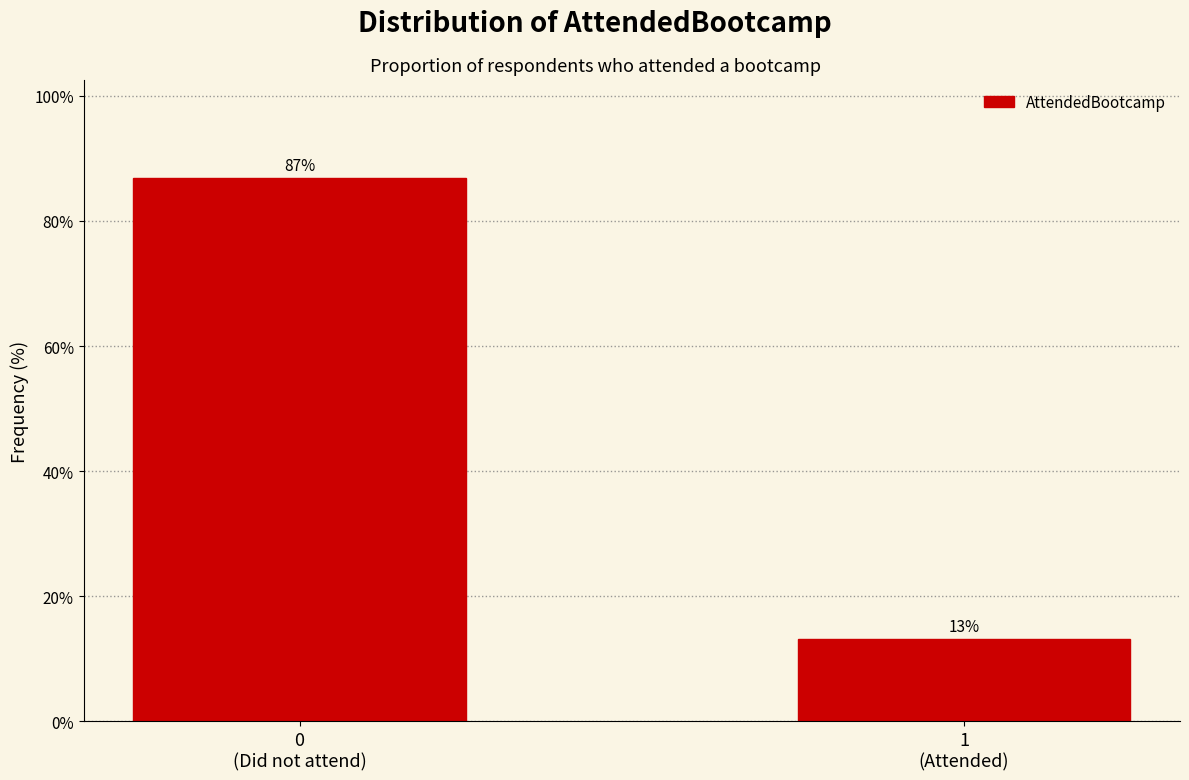

What is the value of the 1st bar from the left?

86.9